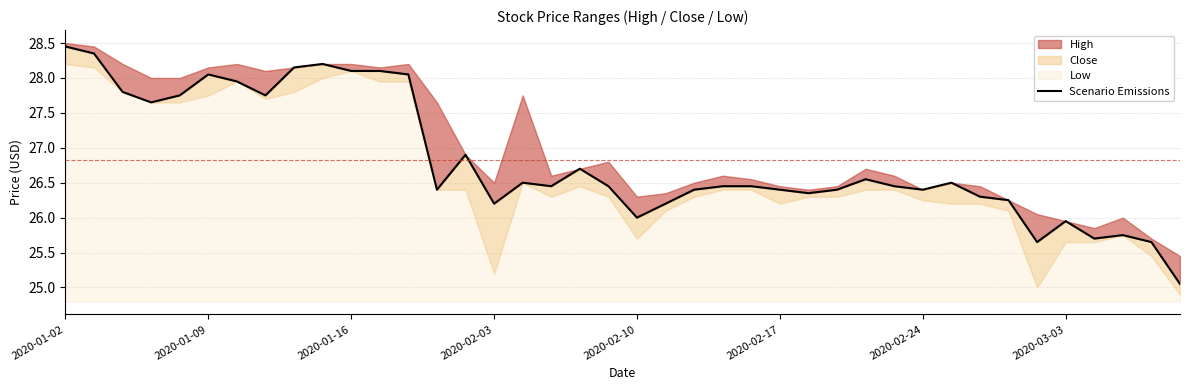

True or false: the data has more than 2 interior local peaks.

True